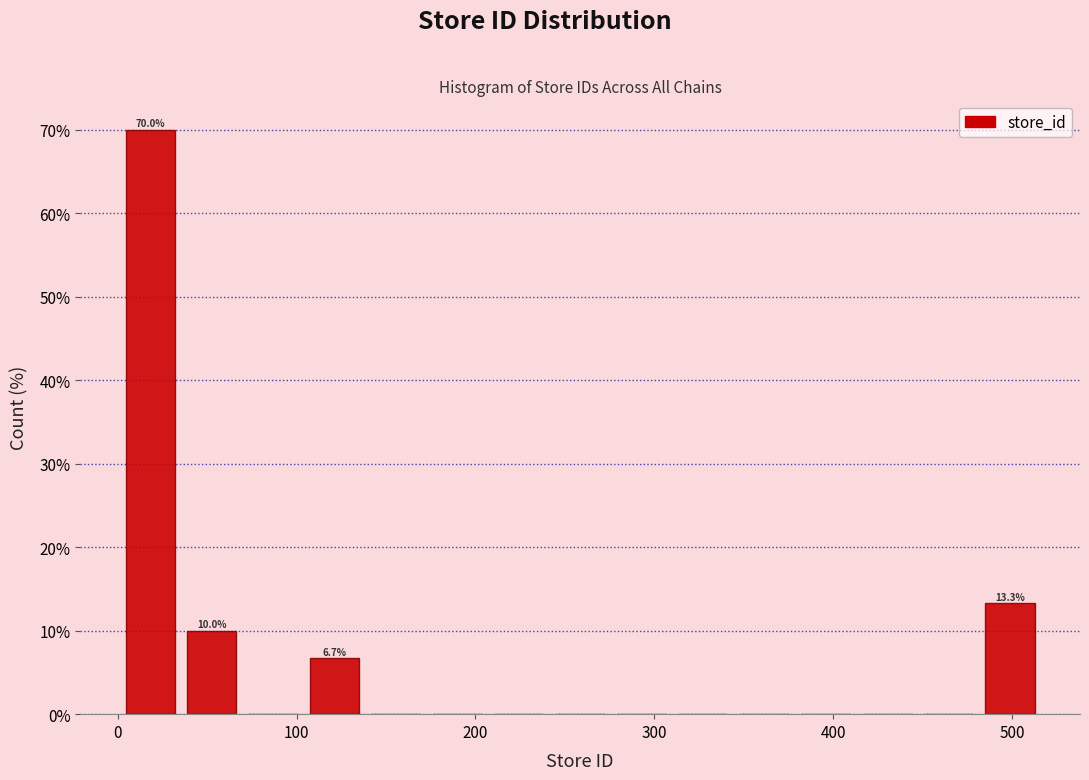

Around what value on the x-axis is the tallest bar? Give the approximate position of its centre, as read against the axis.

20